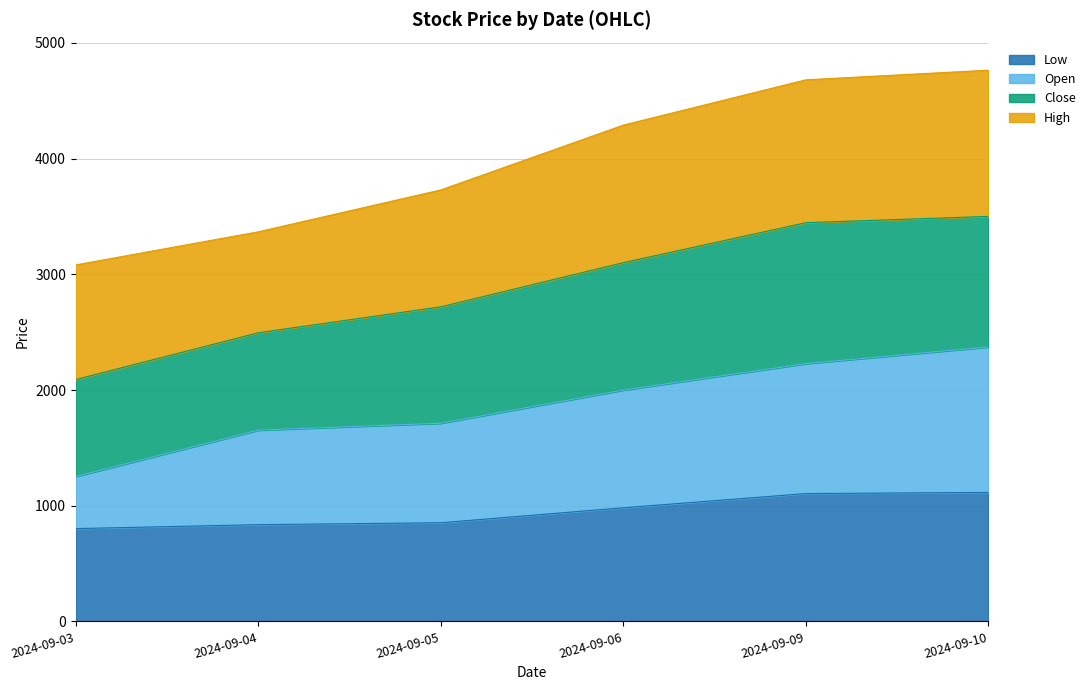

What is the value of the Open point at the 2nd from the left?

1653.1